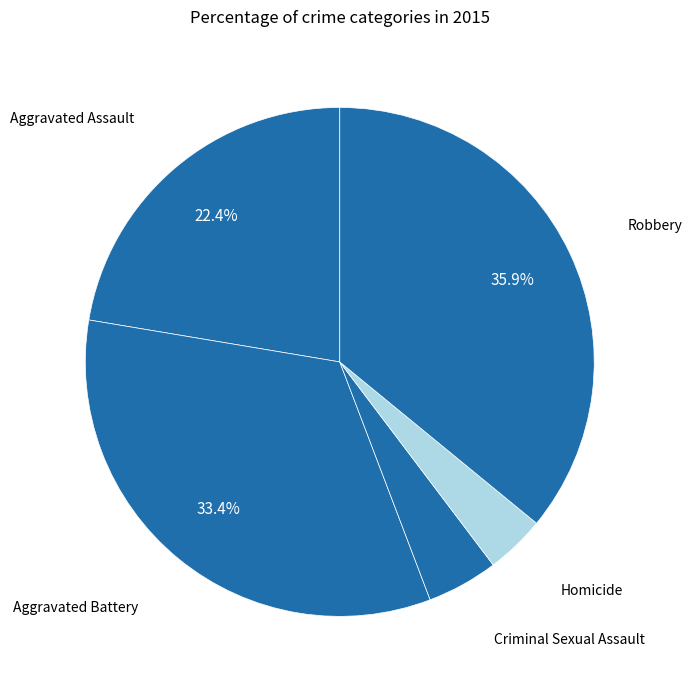

What percentage is the Aggravated Battery slice, to the nearest percent?

33%